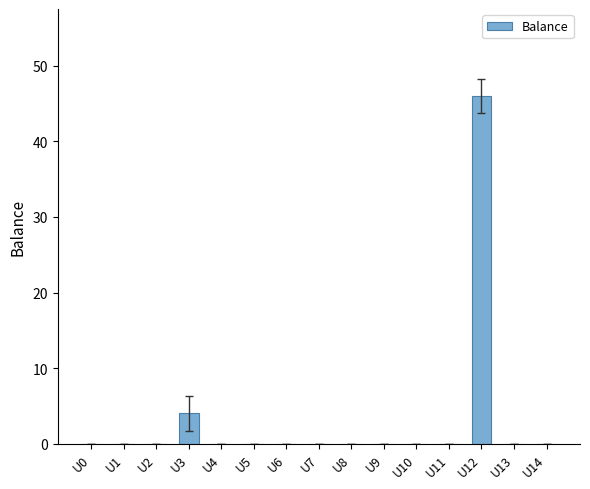

Which has a higher value, U12 or U11?

U12